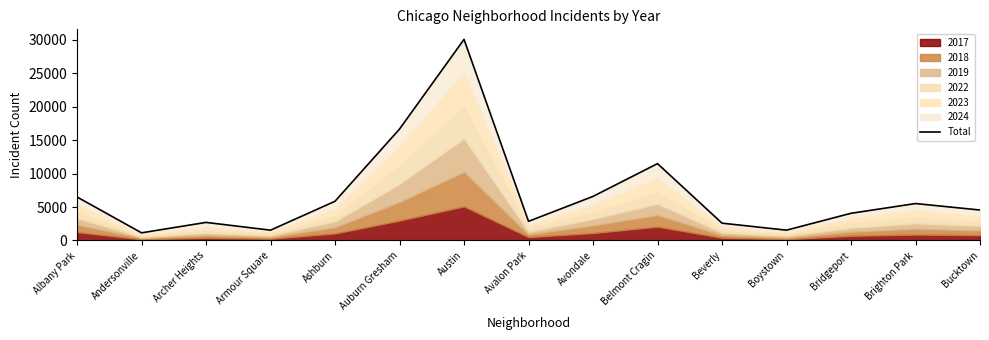

What is the sum of the values at Bridgeport and Belmont Cragin?

15560